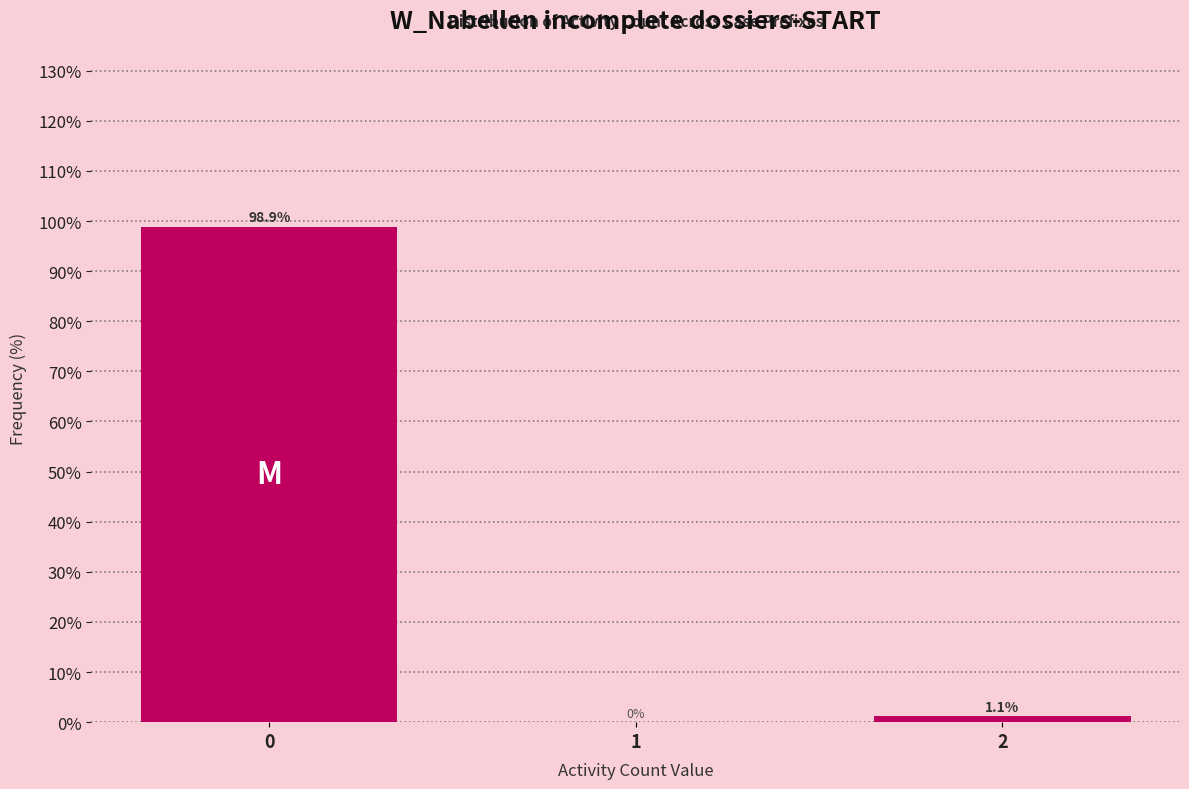

Reading left to right, list all the values displayed in this chart.

0=98.9	1=0.0	2=1.1